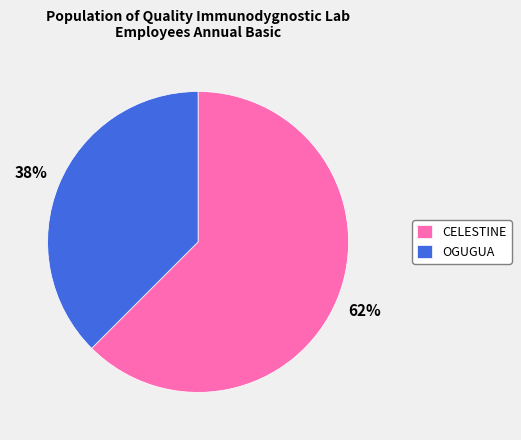

To the nearest percent, what portion does OGUGUA represent?

38%